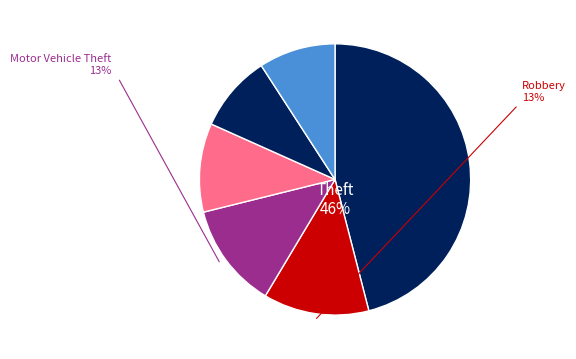

What percentage do Robbery and Theft together represent?

58.6%